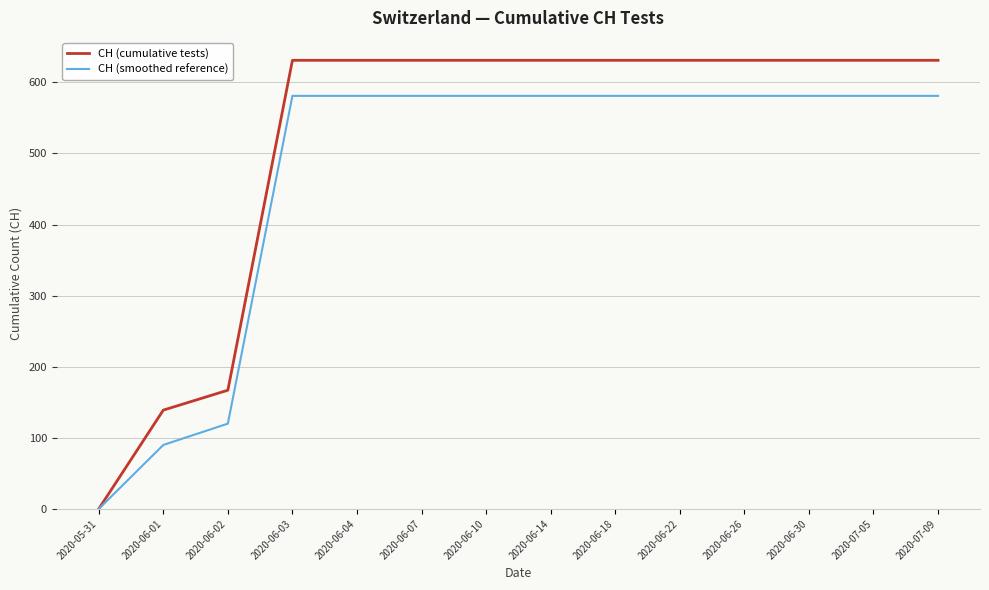

Does the chart have visible grid lines?

Yes